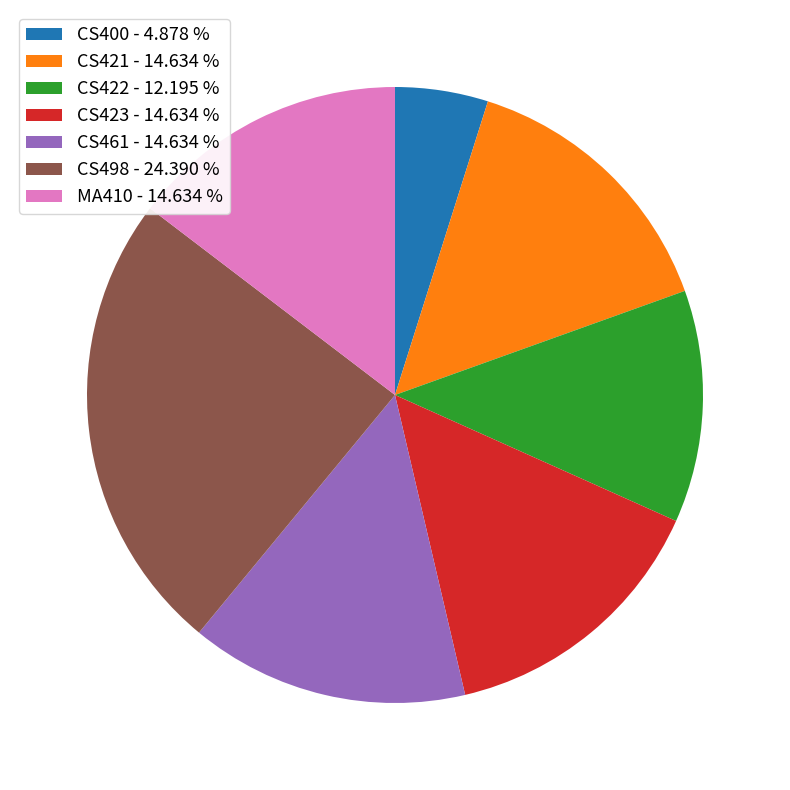

Is the sum of CS461 and CS400 greater than half?

No